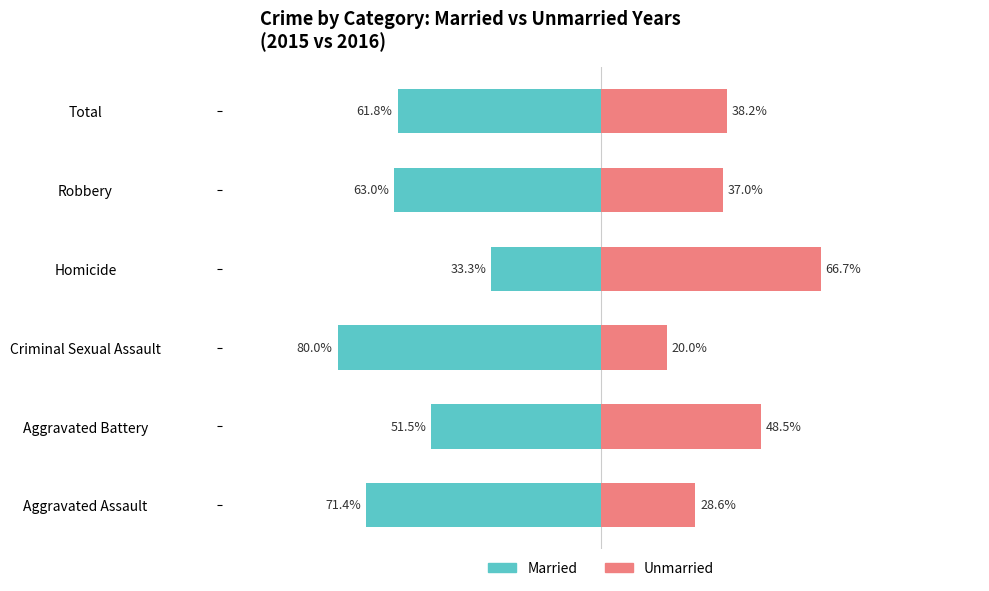

What is the lowest value of the Unmarried series?

20.0